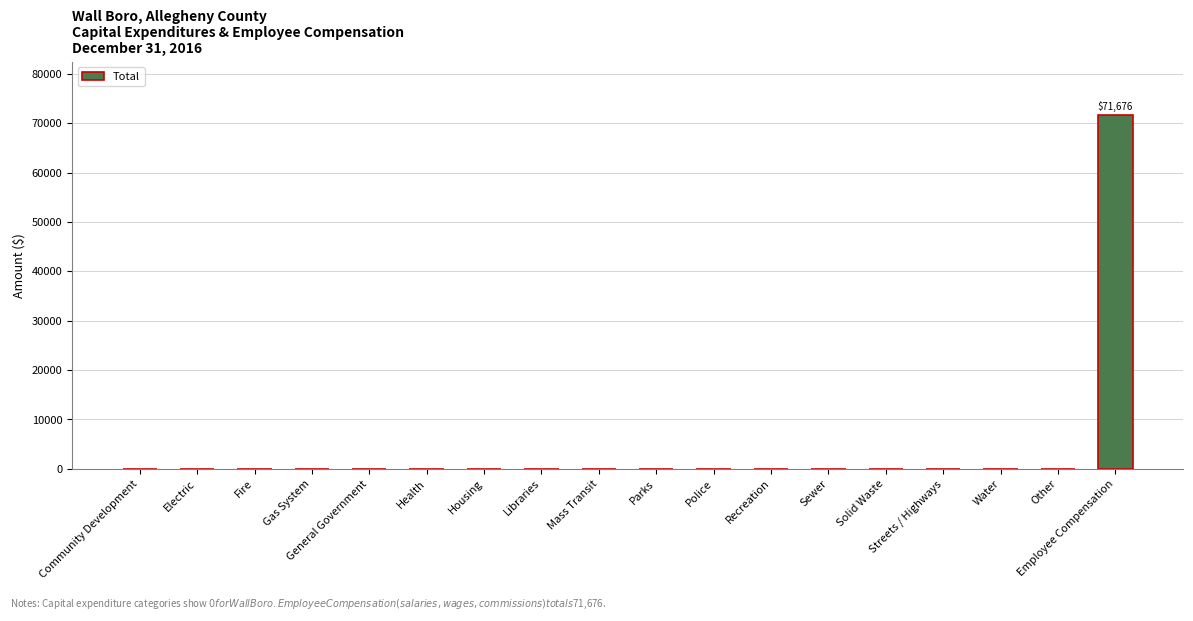

Is it true that the value at Streets / Highways is 0?

True